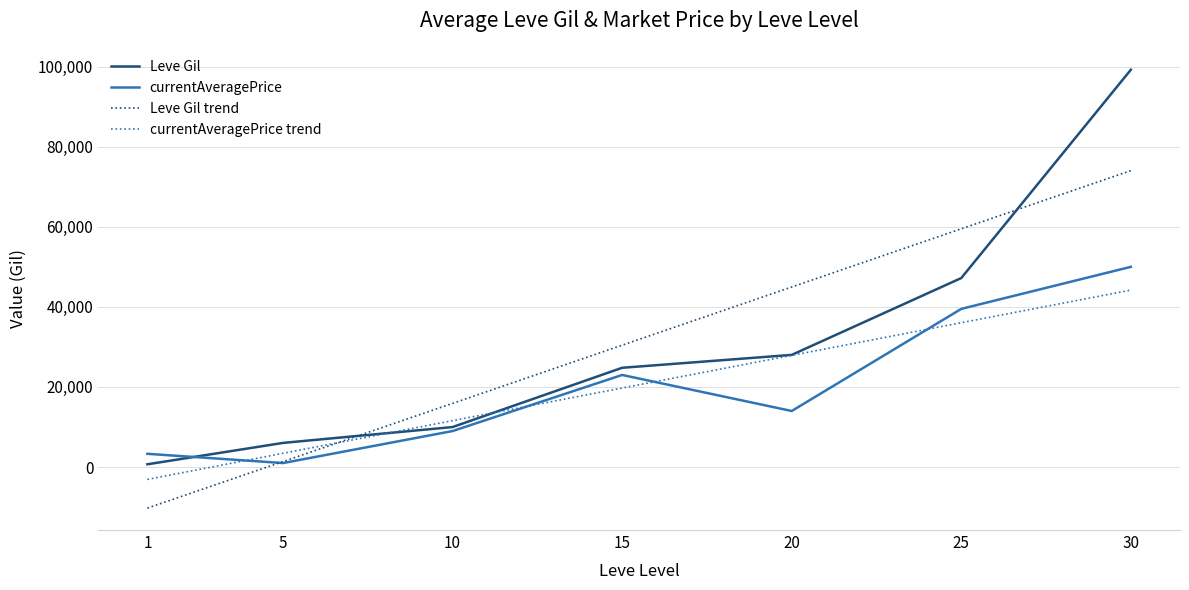

How many interior local valleys does the currentAveragePrice series have?

2